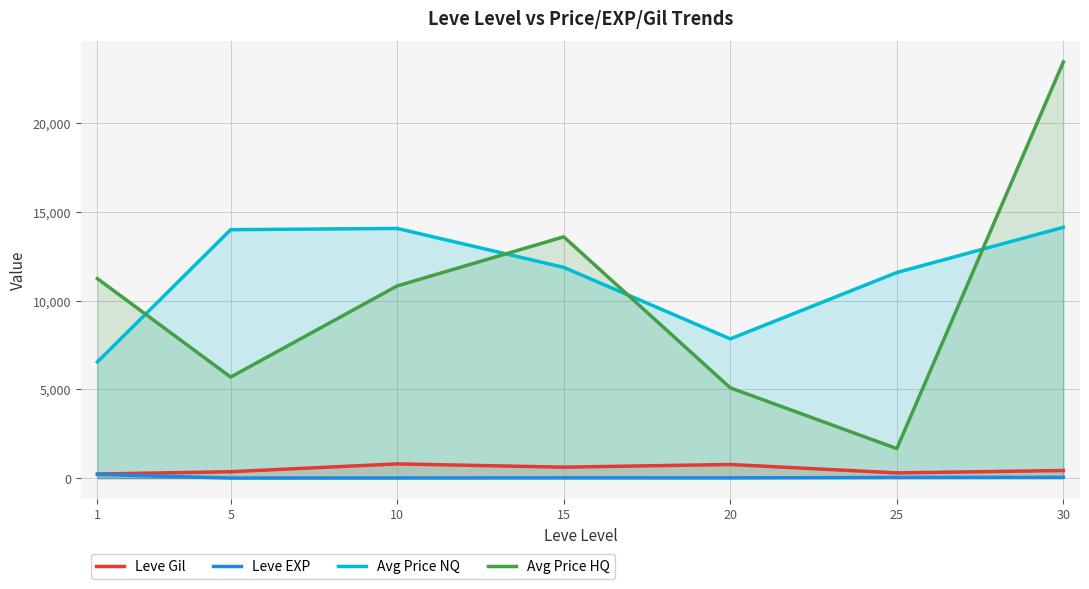

True or false: Avg Price NQ and Leve Gil intersect in this chart.

False